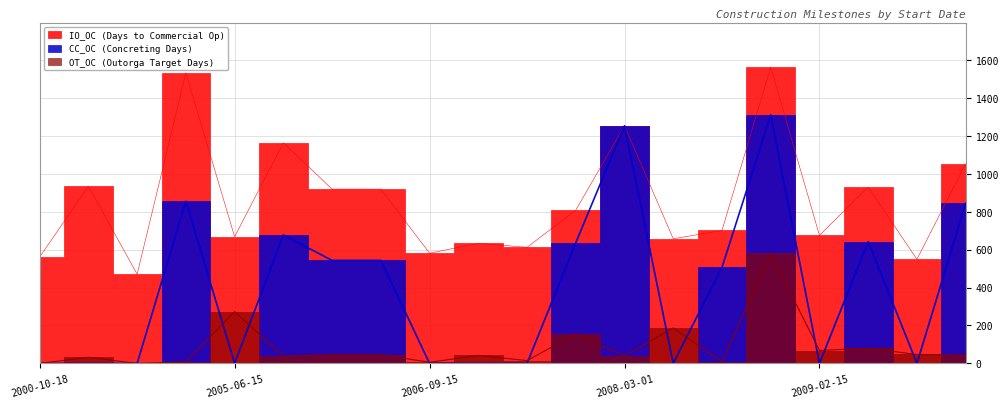

Where does the CC_OC series first go above 506?

2004-10-15